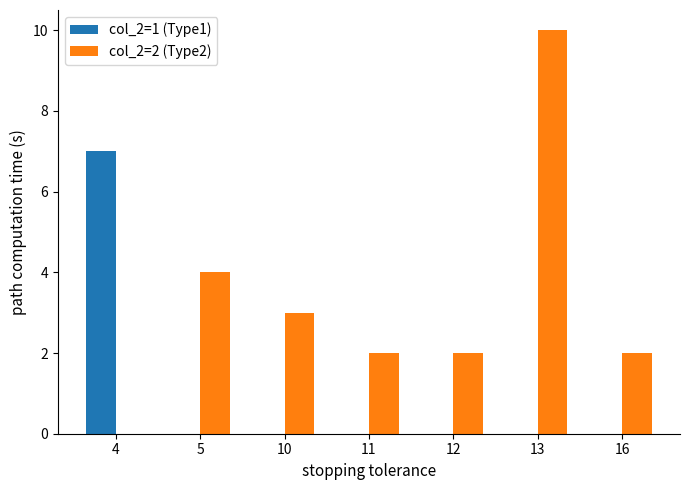

The col_2=2 (Type2) series shows 1 at 16. True or false?

False